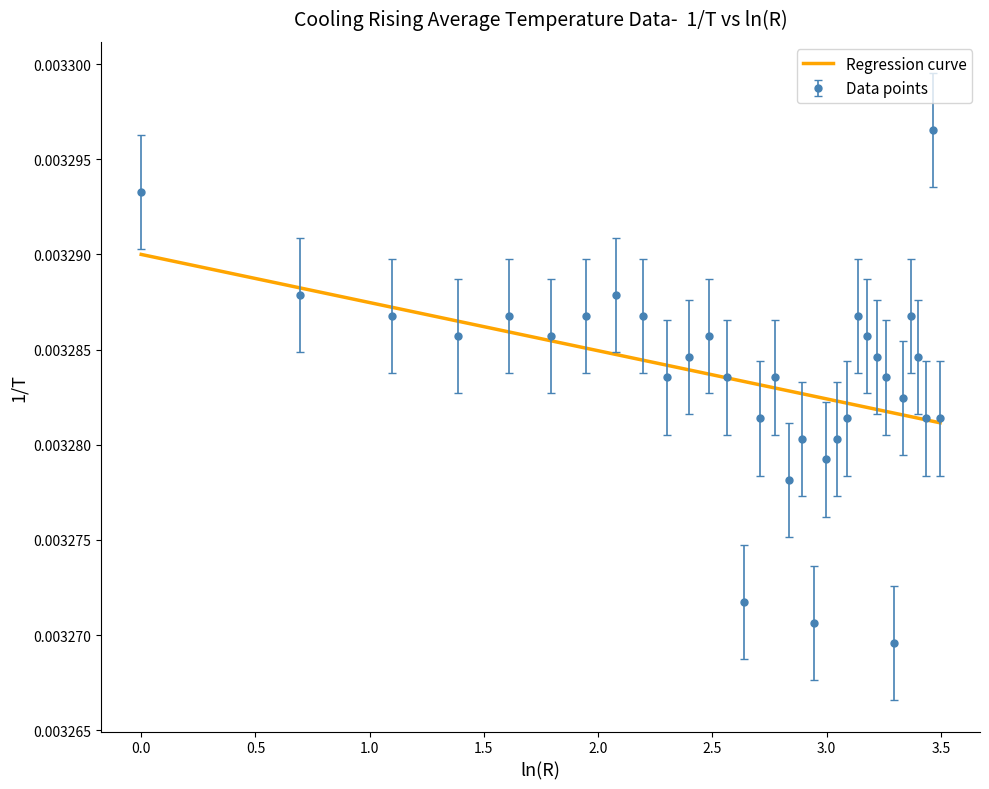

List the series in order of their peak value, lowest first.

Regression curve, Data points